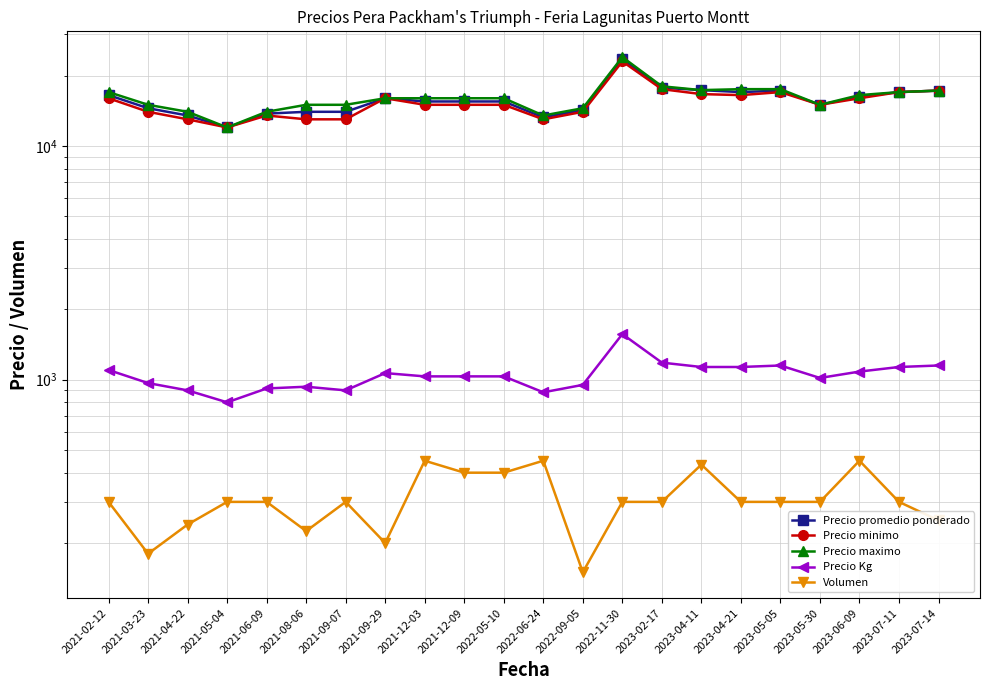

Count the number of data series in this chart.

5